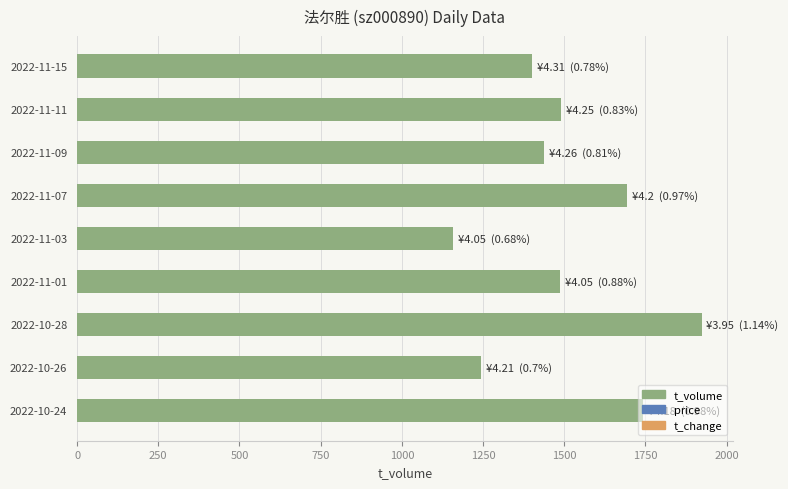

What is the sum of the values at 2022-10-24 and 2022-11-15?

3144